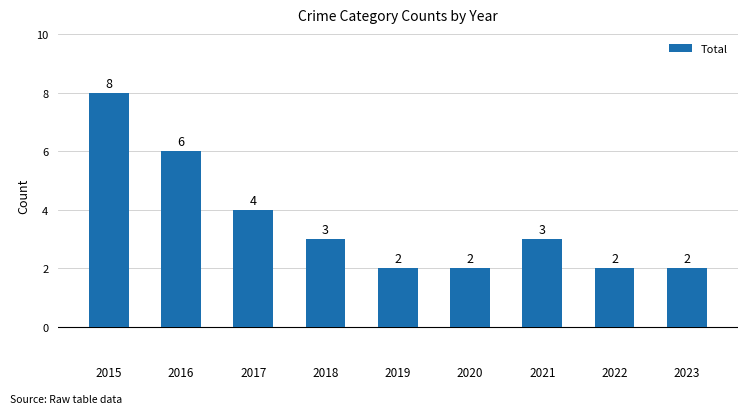

What is the change in value from 2015 to 2017?

-4